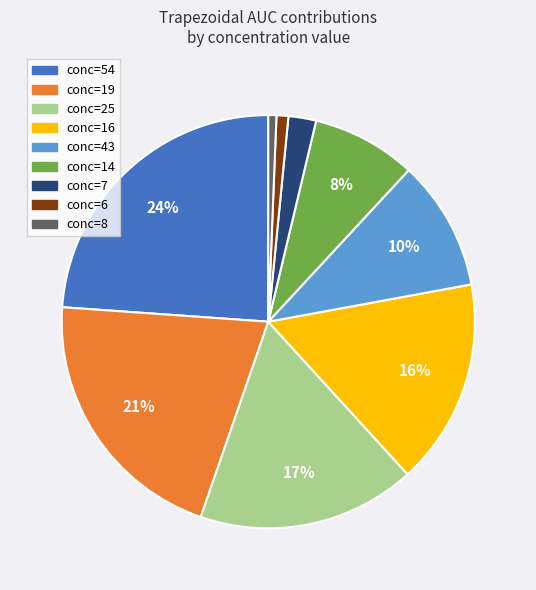

To the nearest percent, what is the average slice percentage?

11%